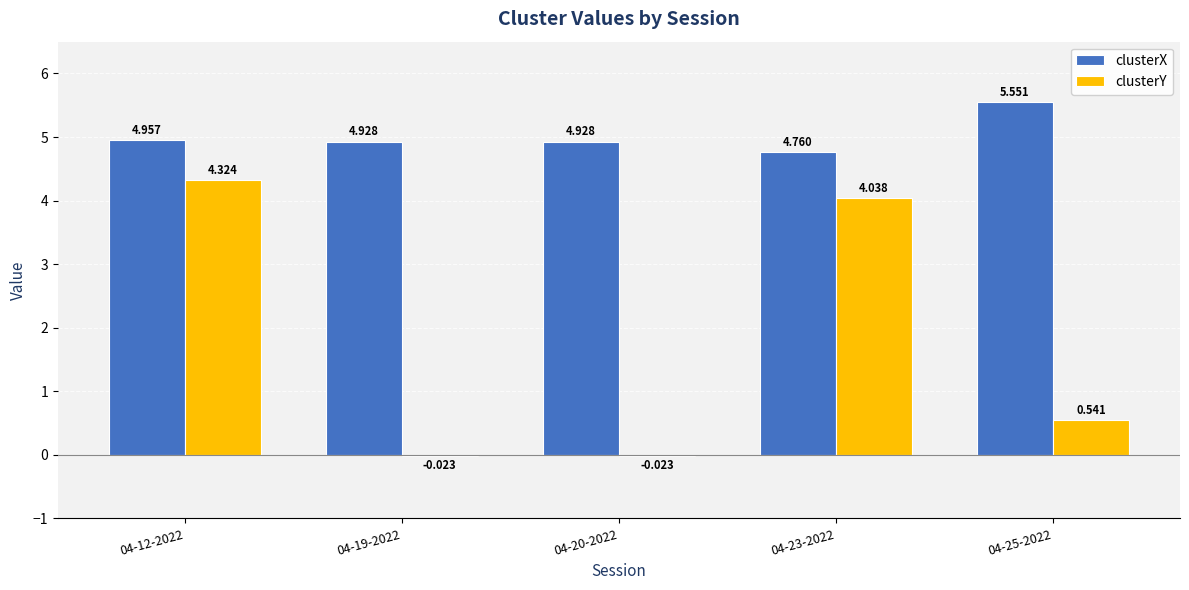

What are all the series names shown in the legend?

clusterX, clusterY